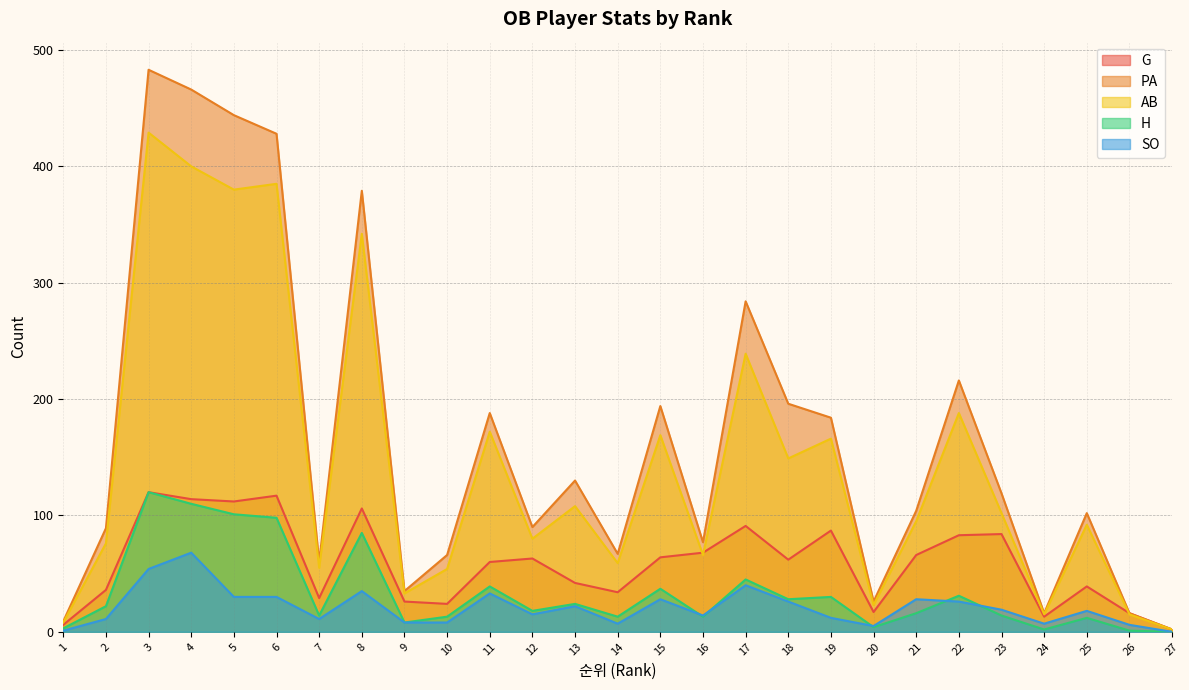

Reading left to right, what are all the values shown in this chart?

G: 1=6	2=36	3=120	4=114	5=112	6=117	7=29	8=106	9=26	10=24	11=60	12=63	13=42	14=34	15=64	16=68	17=91	18=62	19=87	20=17	21=66	22=83	23=84	24=13	25=39	26=16	27=2
PA: 1=9	2=89	3=483	4=466	5=444	6=428	7=60	8=379	9=35	10=66	11=188	12=90	13=130	14=67	15=194	16=77	17=284	18=196	19=184	20=26	21=104	22=216	23=119	24=16	25=102	26=16	27=2
AB: 1=8	2=76	3=429	4=400	5=380	6=385	7=55	8=342	9=33	10=54	11=172	12=80	13=108	14=59	15=169	16=66	17=239	18=149	19=166	20=23	21=95	22=188	23=102	24=15	25=92	26=15	27=2
H: 1=3	2=22	3=120	4=110	5=101	6=98	7=14	8=85	9=8	10=13	11=39	12=18	13=24	14=13	15=37	16=13	17=45	18=28	19=30	20=4	21=16	22=31	23=14	24=2	25=12	26=1	27=0
SO: 1=1	2=11	3=54	4=68	5=30	6=30	7=11	8=35	9=8	10=8	11=33	12=15	13=22	14=7	15=28	16=14	17=40	18=26	19=12	20=5	21=28	22=26	23=19	24=7	25=18	26=6	27=0